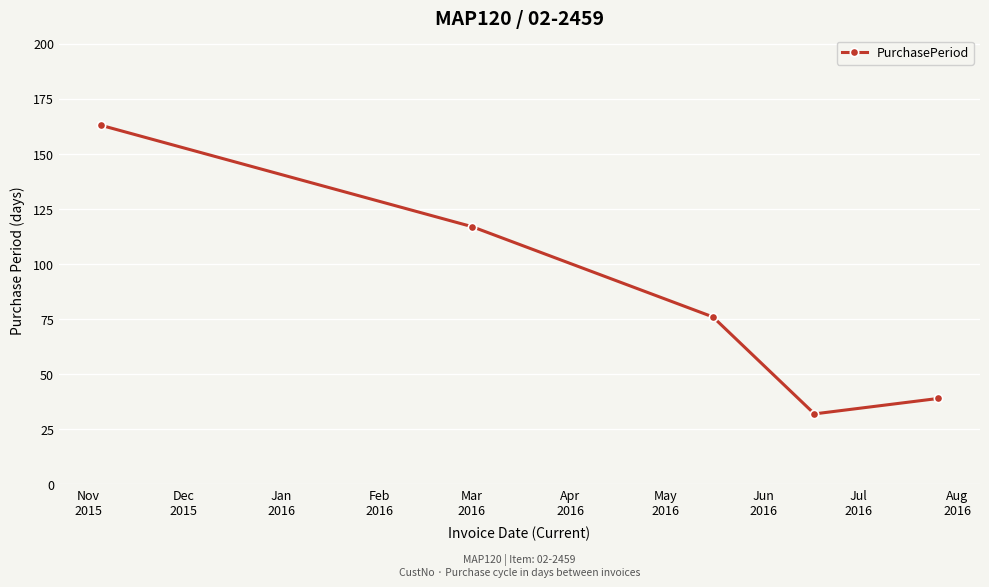

True or false: the data has more than 1 interior local peaks.

False